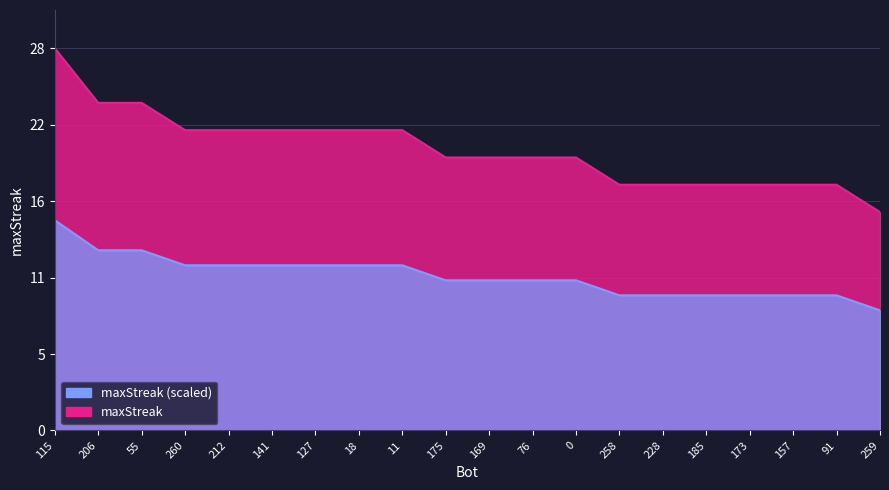

List the labels in order of value, largest first.

115, 206, 55, 260, 212, 141, 127, 18, 11, 175, 169, 76, 0, 258, 228, 185, 173, 157, 91, 259